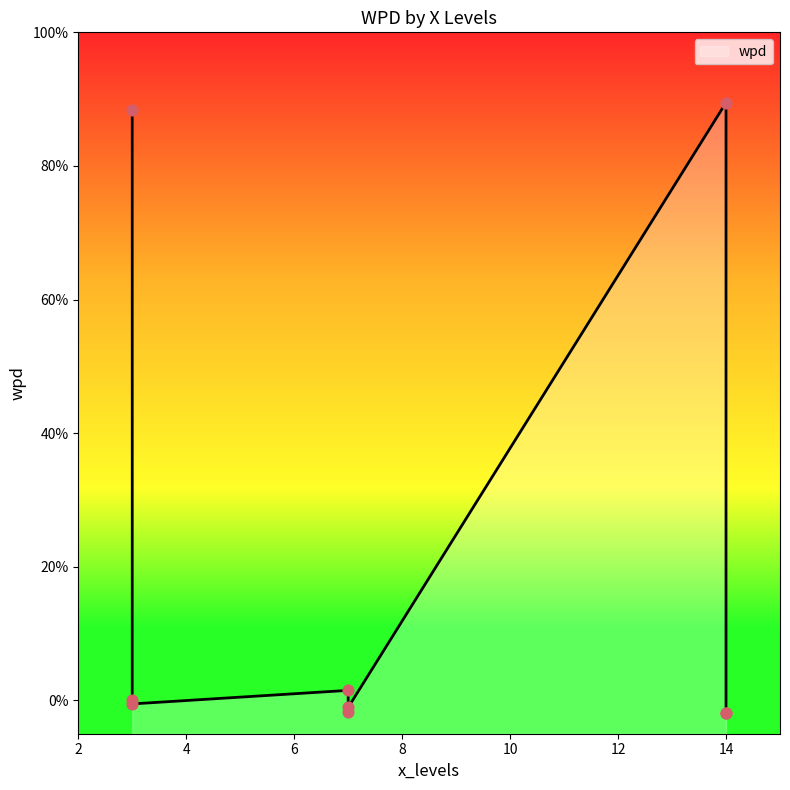

Between 3 and 7, which is larger?

7